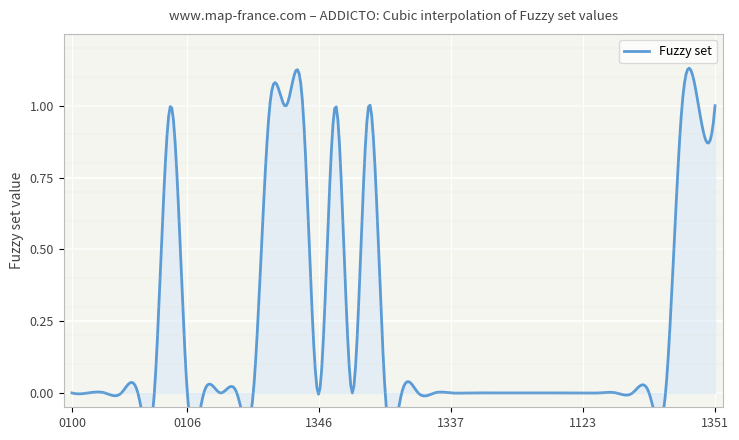

Is it true that the value at ADDICTO:0001123 is -1?

False